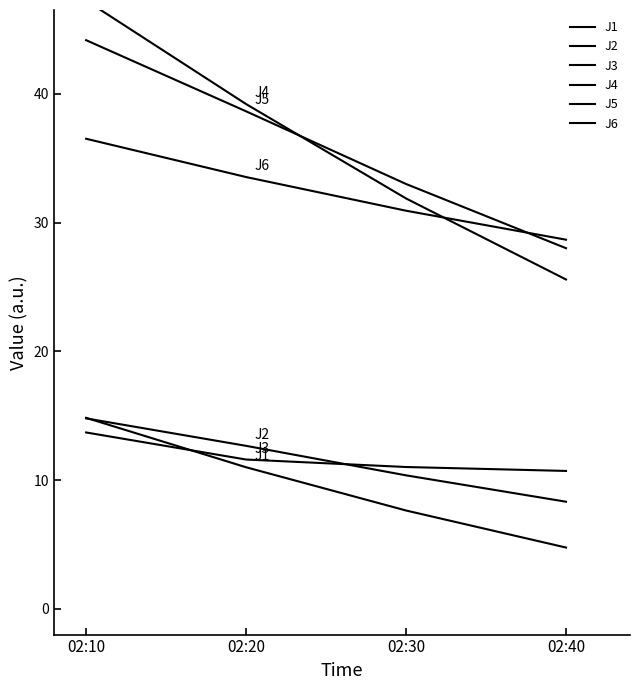

What is the value of the J3 point at the 1st from the left?

13.7